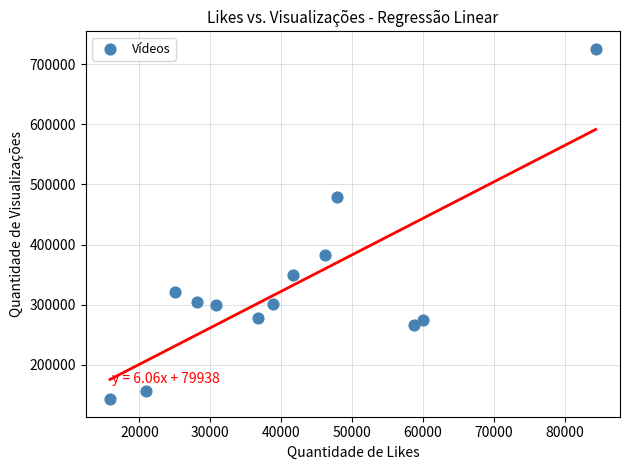

What is the range of X values (max minus min)?

68544